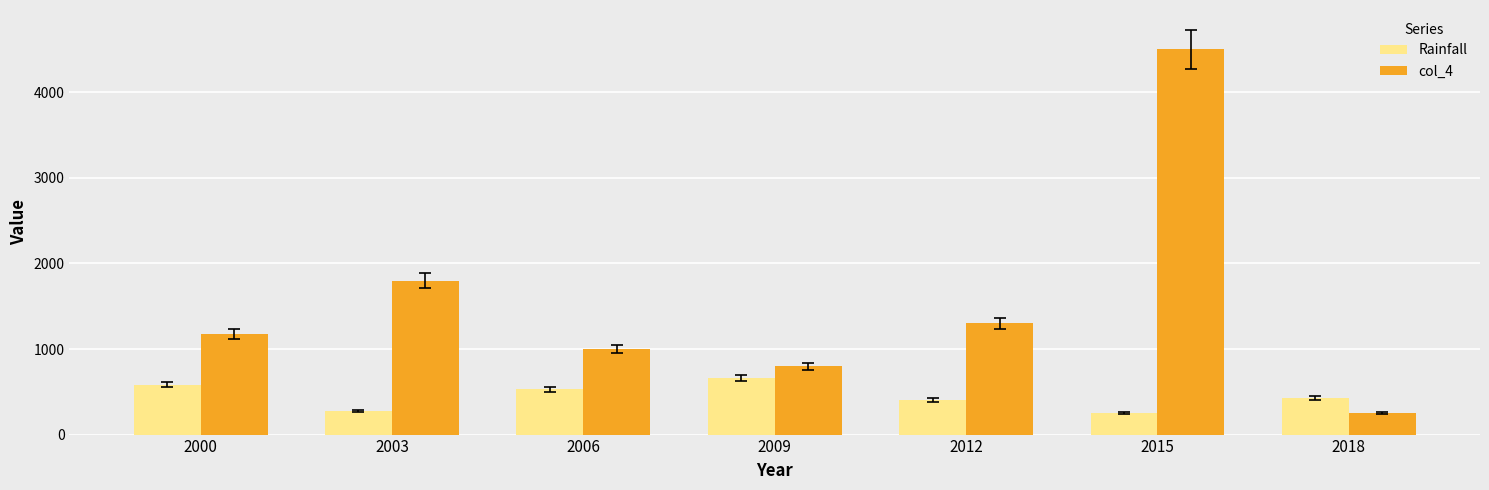

What is the maximum value shown in the chart?

4500.0